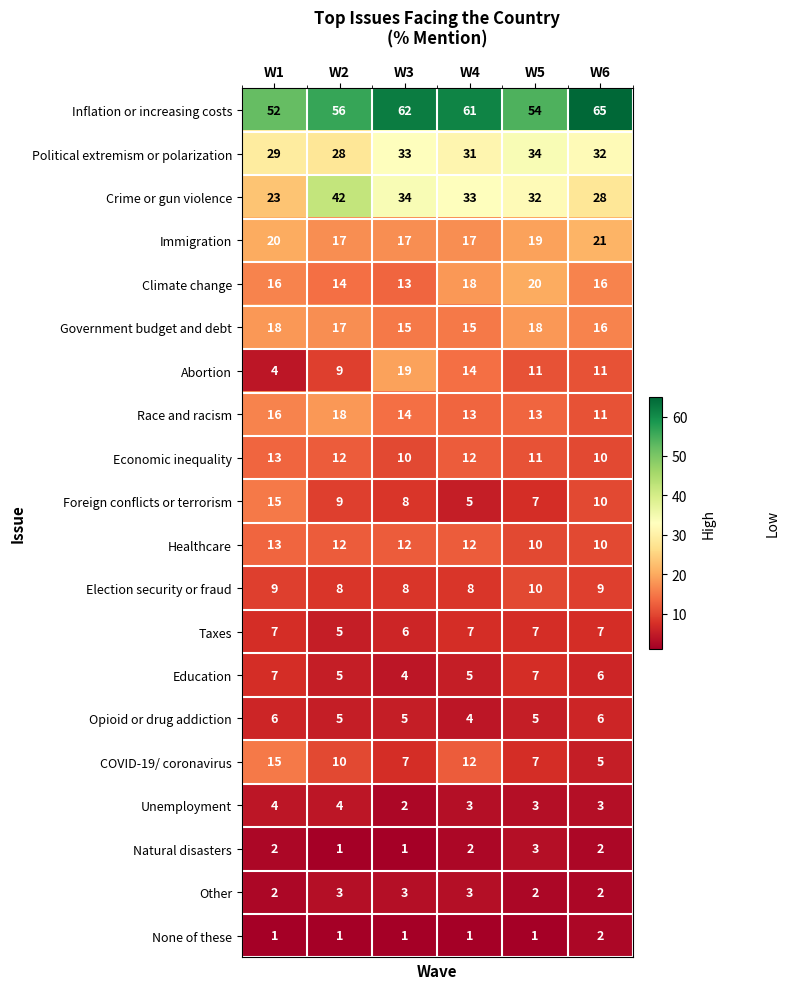

What is the difference between the highest and lowest values at W2?

55